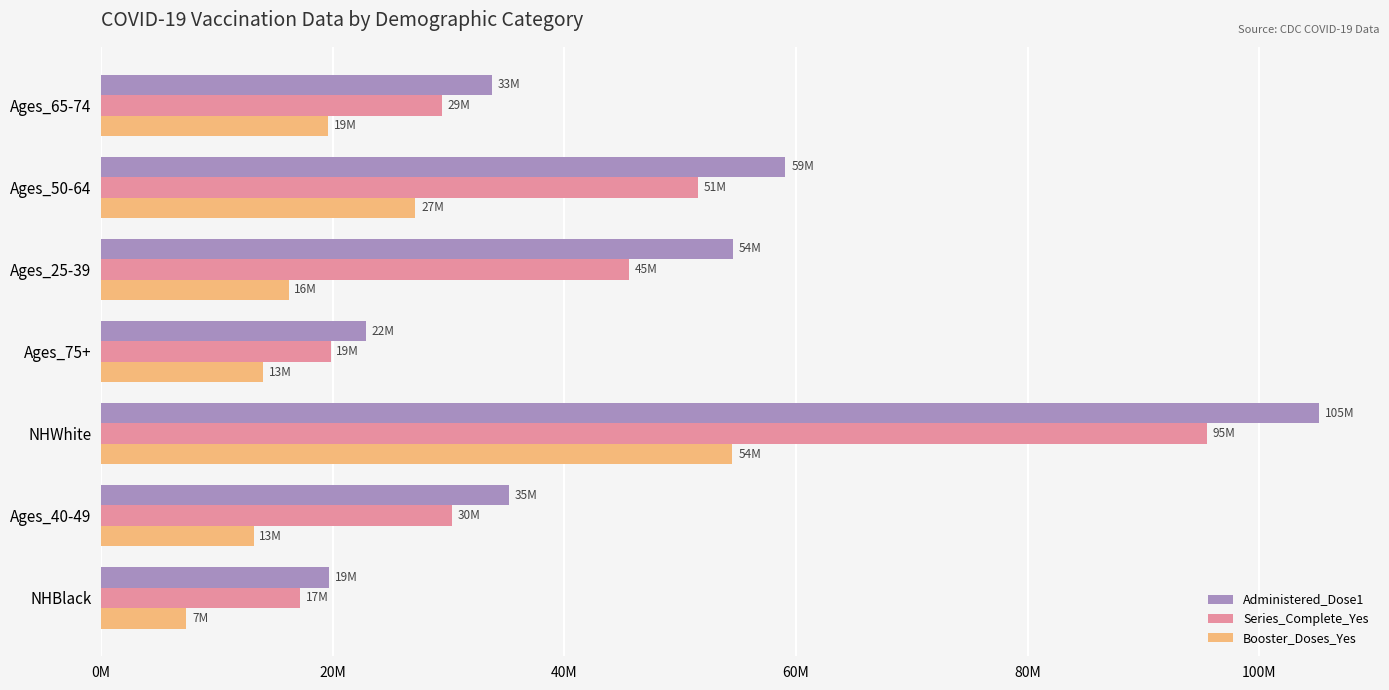

What are all the series names shown in the legend?

Administered_Dose1, Series_Complete_Yes, Booster_Doses_Yes